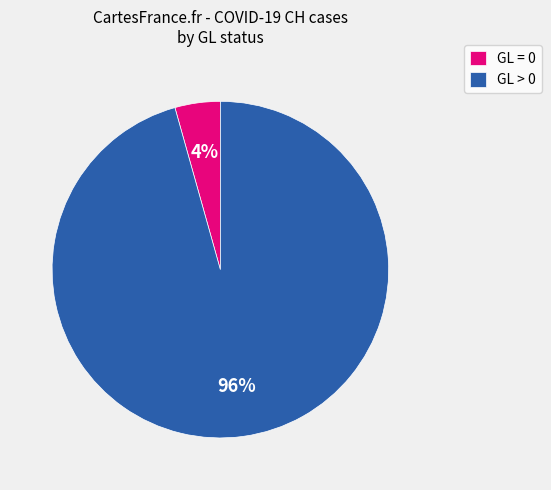

Which category has the biggest portion of the pie?

GL > 0